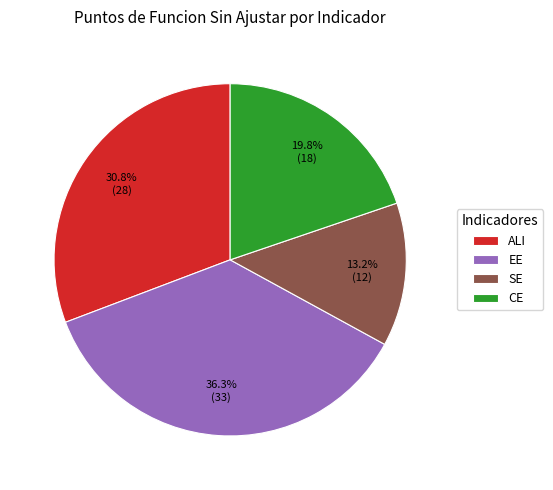

To the nearest percent, what portion does ALI represent?

31%